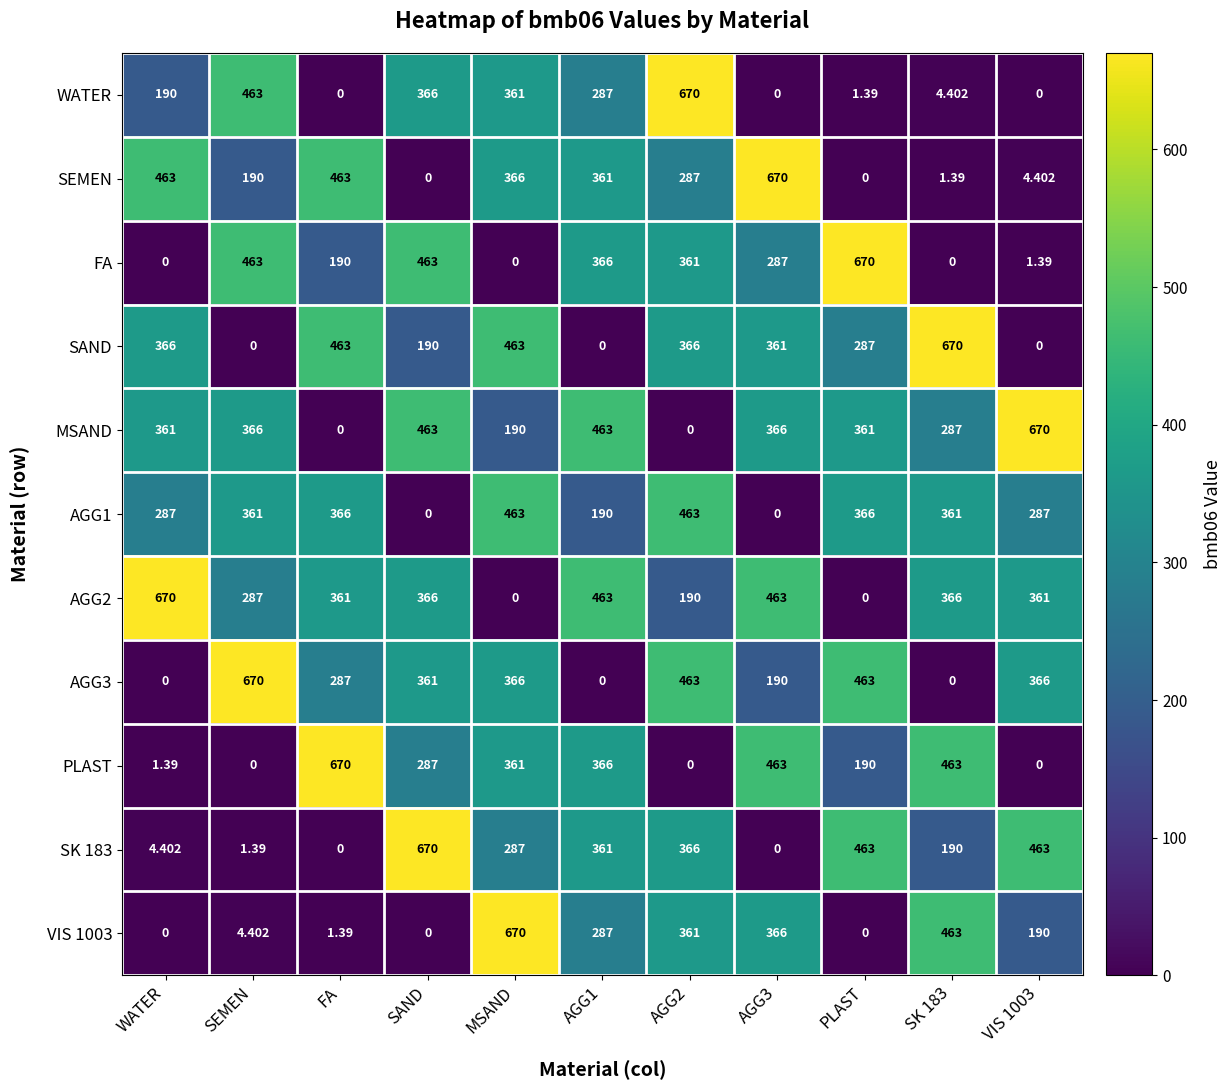

How many positive values does the VIS 1003 series have?

8